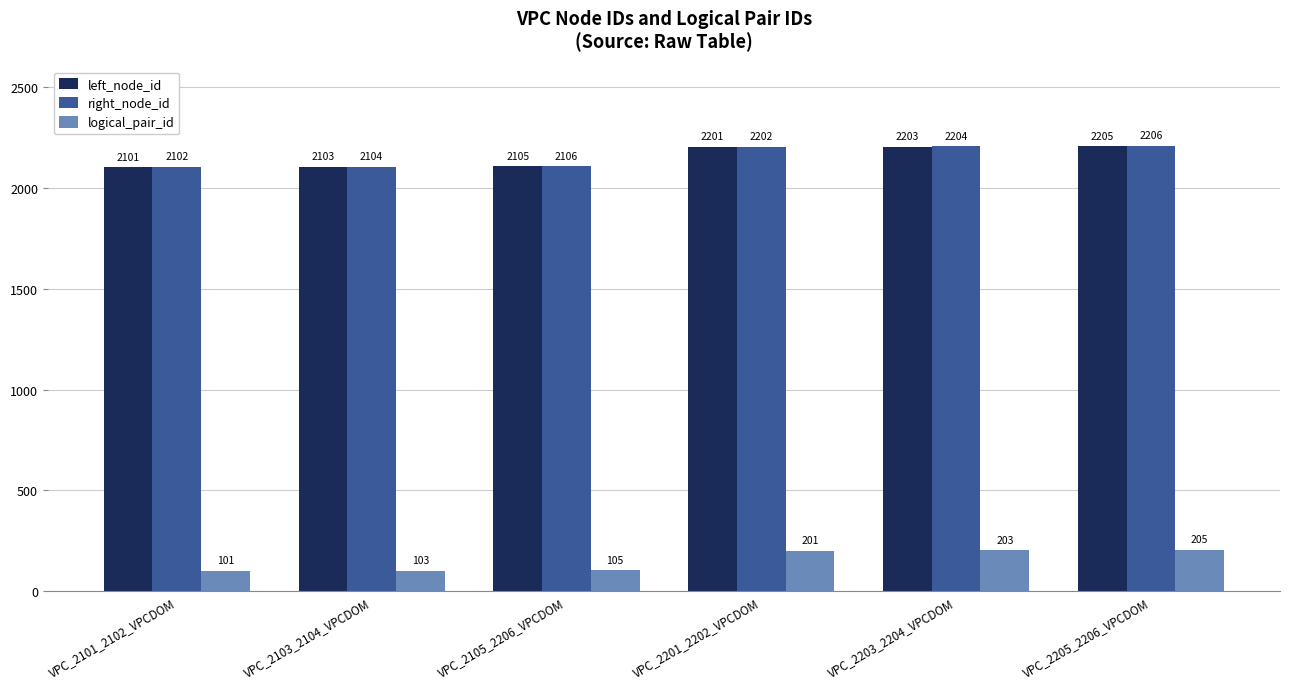

What is the difference between the maximum and minimum values in the logical_pair_id series?

104